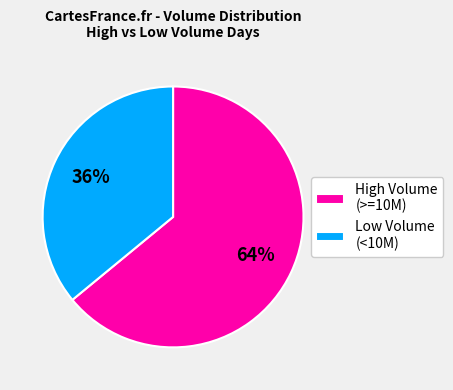

Rank the categories by value from lowest to highest.

Low Volume (<10M), High Volume (>=10M)